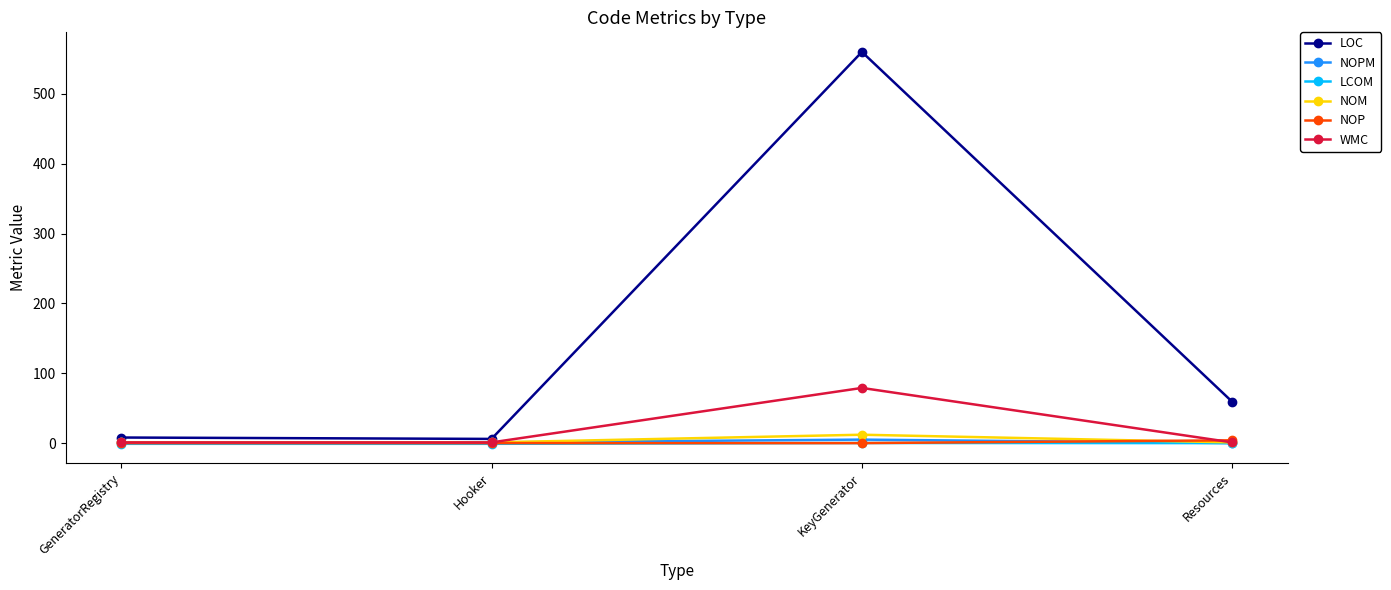

What value does the LCOM series have at Hooker?

-1.0